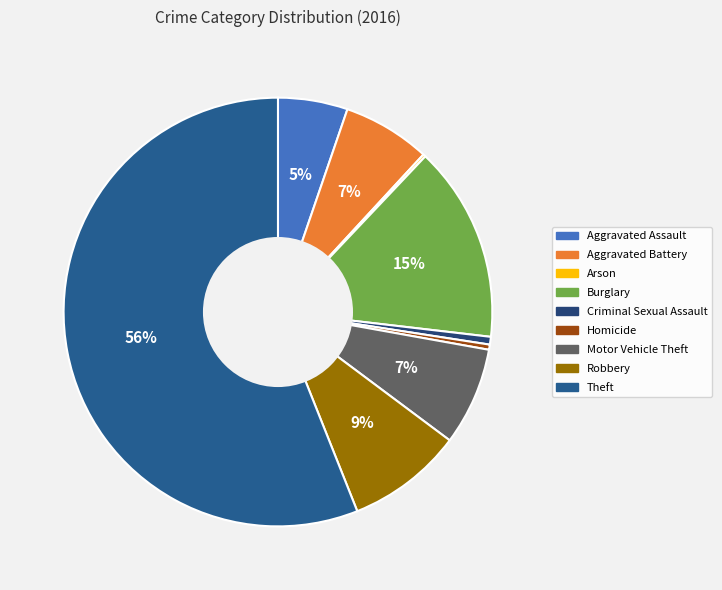

Which category has the biggest portion of the pie?

Theft